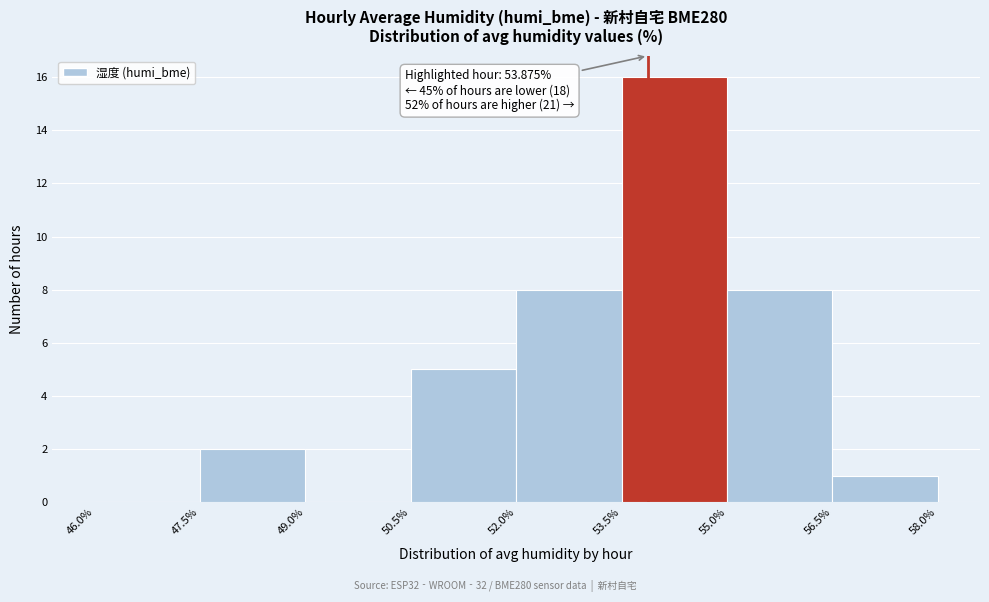

Over which range of the x-axis is the bar tallest?

53.5% to 55.0%